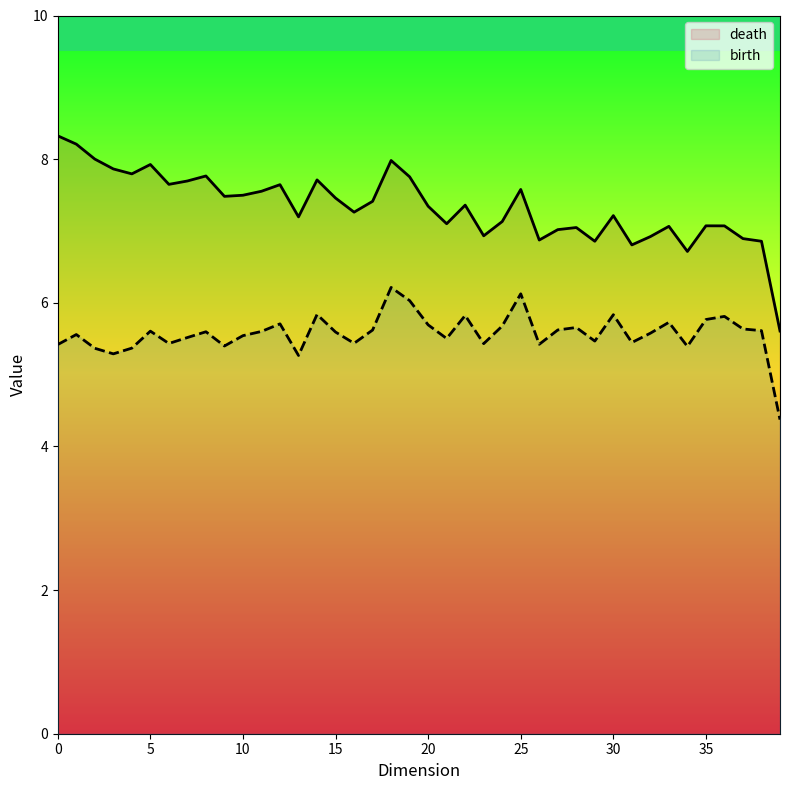

The value of death at 30 is 2.6. True or false?

False